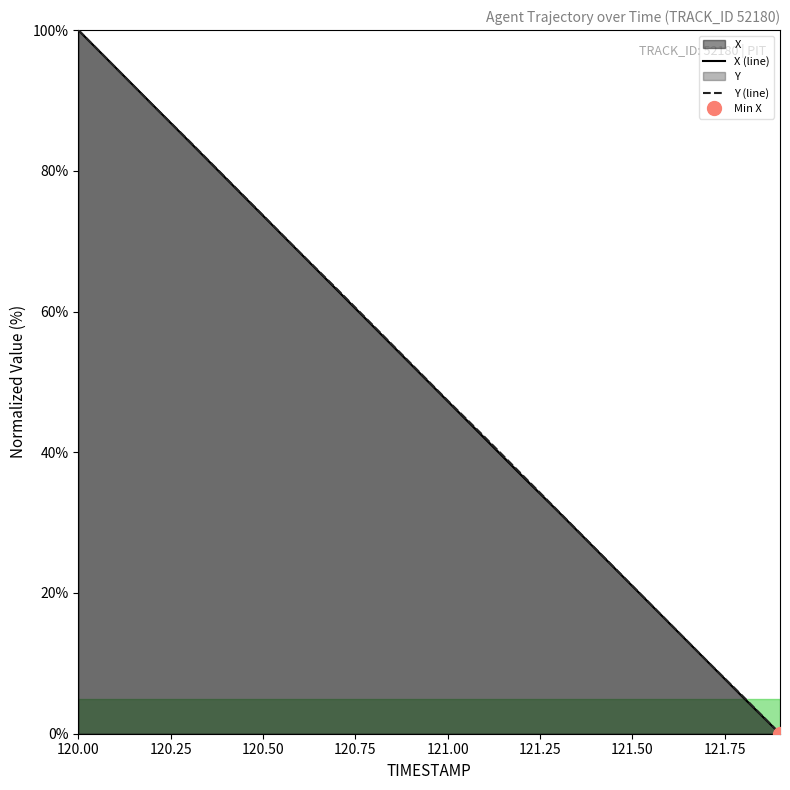

The X series shows 99.8 at 120.5. True or false?

False